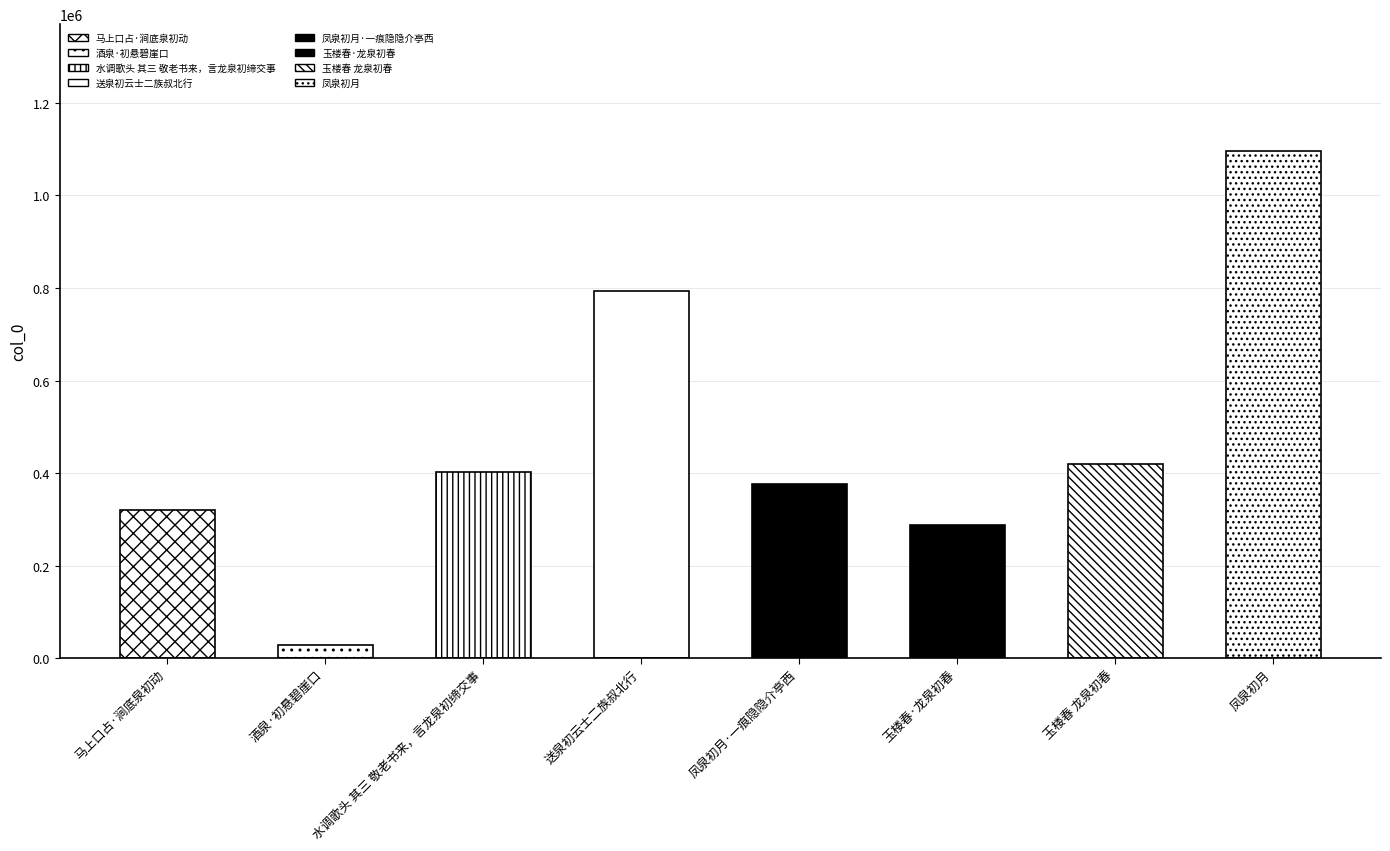

Approximately how many times larger is the value at 凤泉初月 compared to 玉楼春 龙泉初春?

2.6